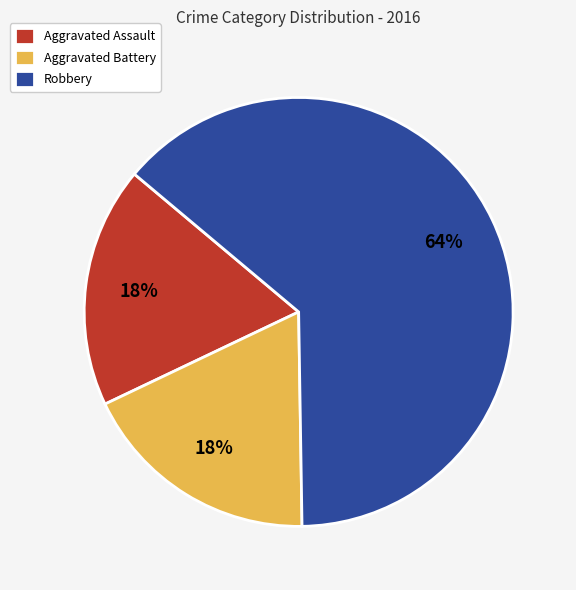

Does Aggravated Assault account for over 50% of the chart?

No